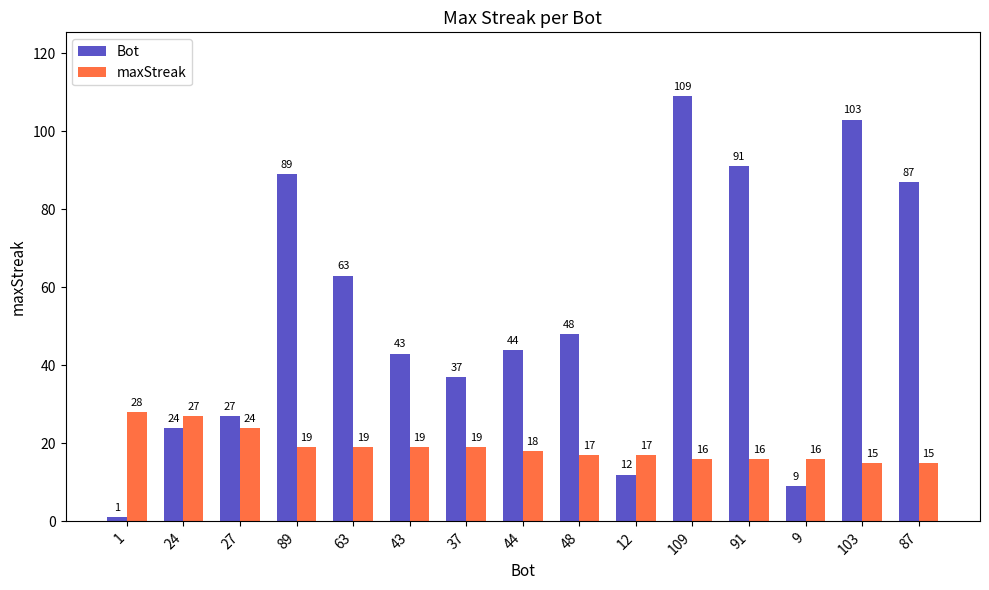

Reading left to right, list all the values displayed in this chart.

Bot: 1=1	24=24	27=27	89=89	63=63	43=43	37=37	44=44	48=48	12=12	109=109	91=91	9=9	103=103	87=87
maxStreak: 1=28	24=27	27=24	89=19	63=19	43=19	37=19	44=18	48=17	12=17	109=16	91=16	9=16	103=15	87=15